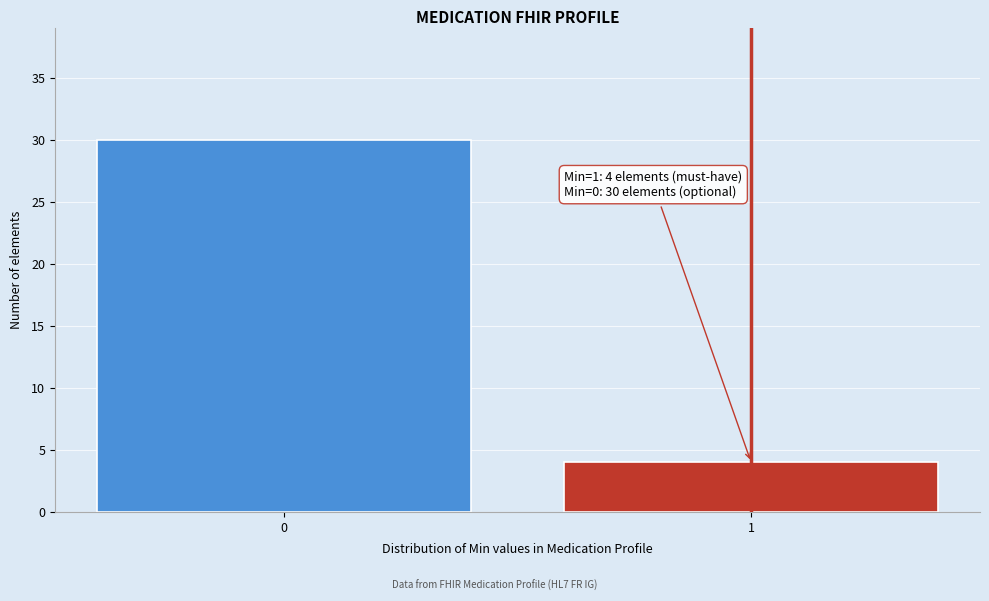

Reading right to left, extract all data points from this chart.

1=4	0=30